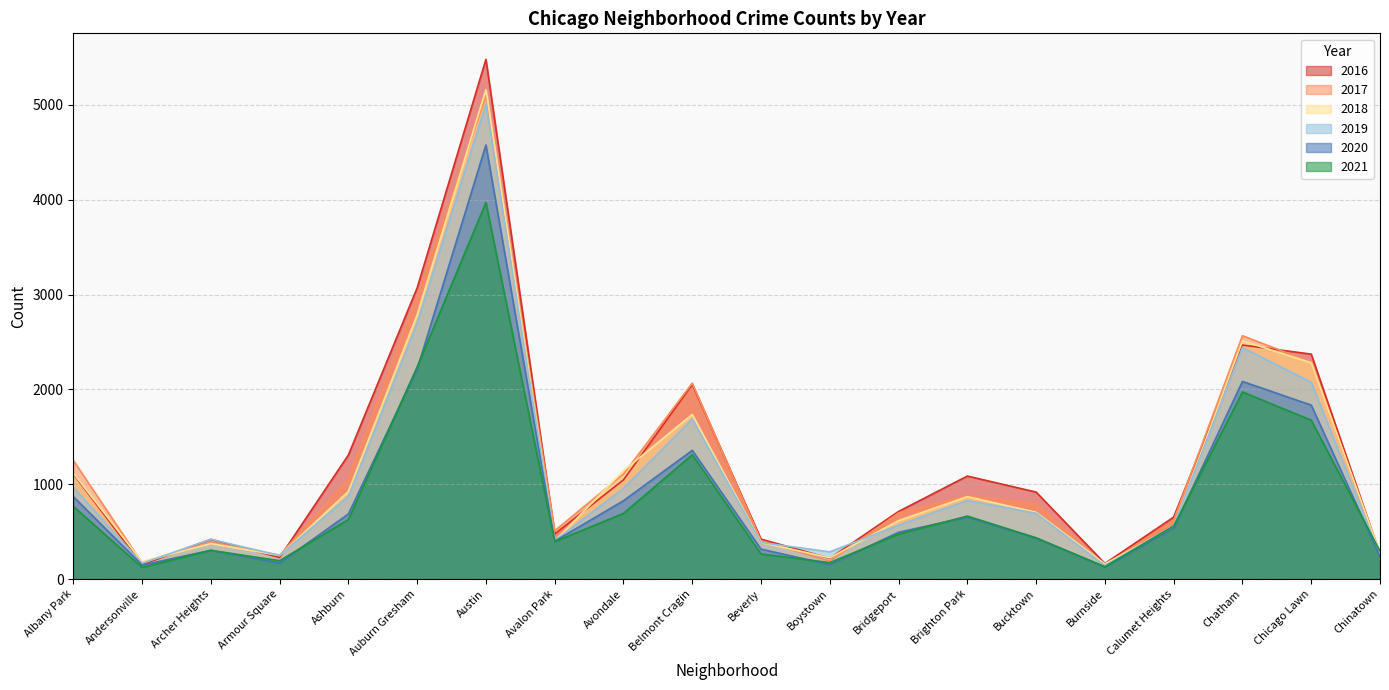

How many lines are shown in the chart?

6